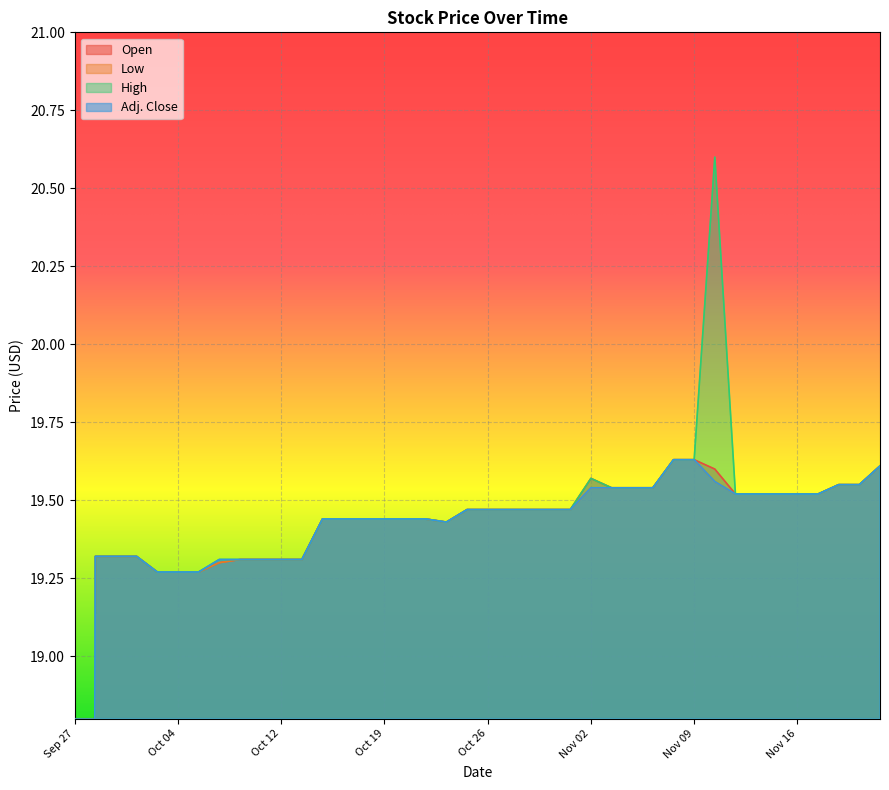

Reading right to left, extract all data points from this chart.

Open: Nov 22=19.6	Nov 21=19.6	Nov 20=19.6	Nov 17=19.5	Nov 16=19.5	Nov 15=19.5	Nov 14=19.5	Nov 13=19.5	Nov 10=19.6	Nov 09=19.6	Nov 08=19.6	Nov 07=19.5	Nov 06=19.5	Nov 03=19.5	Nov 02=19.6	Nov 01=19.5	Oct 31=19.5	Oct 30=19.5	Oct 27=19.5	Oct 26=19.5	Oct 25=19.5	Oct 24=19.4	Oct 23=19.4	Oct 20=19.4	Oct 19=19.4	Oct 18=19.4	Oct 17=19.4	Oct 16=19.4	Oct 13=19.3	Oct 12=19.3	Oct 11=19.3	Oct 10=19.3	Oct 06=19.3	Oct 05=19.3	Oct 04=19.3	Oct 03=19.3	Oct 02=19.3	Sep 29=19.3	Sep 28=19.3	Sep 27=0.0
Low: Nov 22=19.6	Nov 21=19.6	Nov 20=19.6	Nov 17=19.5	Nov 16=19.5	Nov 15=19.5	Nov 14=19.5	Nov 13=19.5	Nov 10=19.6	Nov 09=19.6	Nov 08=19.6	Nov 07=19.5	Nov 06=19.5	Nov 03=19.5	Nov 02=19.5	Nov 01=19.5	Oct 31=19.5	Oct 30=19.5	Oct 27=19.5	Oct 26=19.5	Oct 25=19.5	Oct 24=19.4	Oct 23=19.4	Oct 20=19.4	Oct 19=19.4	Oct 18=19.4	Oct 17=19.4	Oct 16=19.4	Oct 13=19.3	Oct 12=19.3	Oct 11=19.3	Oct 10=19.3	Oct 06=19.3	Oct 05=19.3	Oct 04=19.3	Oct 03=19.3	Oct 02=19.3	Sep 29=19.3	Sep 28=19.3	Sep 27=0.0
High: Nov 22=19.6	Nov 21=19.6	Nov 20=19.6	Nov 17=19.5	Nov 16=19.5	Nov 15=19.5	Nov 14=19.5	Nov 13=19.5	Nov 10=20.6	Nov 09=19.6	Nov 08=19.6	Nov 07=19.5	Nov 06=19.5	Nov 03=19.5	Nov 02=19.6	Nov 01=19.5	Oct 31=19.5	Oct 30=19.5	Oct 27=19.5	Oct 26=19.5	Oct 25=19.5	Oct 24=19.4	Oct 23=19.4	Oct 20=19.4	Oct 19=19.4	Oct 18=19.4	Oct 17=19.4	Oct 16=19.4	Oct 13=19.3	Oct 12=19.3	Oct 11=19.3	Oct 10=19.3	Oct 06=19.3	Oct 05=19.3	Oct 04=19.3	Oct 03=19.3	Oct 02=19.3	Sep 29=19.3	Sep 28=19.3	Sep 27=0.0
Adj. Close: Nov 22=19.6	Nov 21=19.6	Nov 20=19.6	Nov 17=19.5	Nov 16=19.5	Nov 15=19.5	Nov 14=19.5	Nov 13=19.5	Nov 10=19.6	Nov 09=19.6	Nov 08=19.6	Nov 07=19.5	Nov 06=19.5	Nov 03=19.5	Nov 02=19.5	Nov 01=19.5	Oct 31=19.5	Oct 30=19.5	Oct 27=19.5	Oct 26=19.5	Oct 25=19.5	Oct 24=19.4	Oct 23=19.4	Oct 20=19.4	Oct 19=19.4	Oct 18=19.4	Oct 17=19.4	Oct 16=19.4	Oct 13=19.3	Oct 12=19.3	Oct 11=19.3	Oct 10=19.3	Oct 06=19.3	Oct 05=19.3	Oct 04=19.3	Oct 03=19.3	Oct 02=19.3	Sep 29=19.3	Sep 28=19.3	Sep 27=0.0